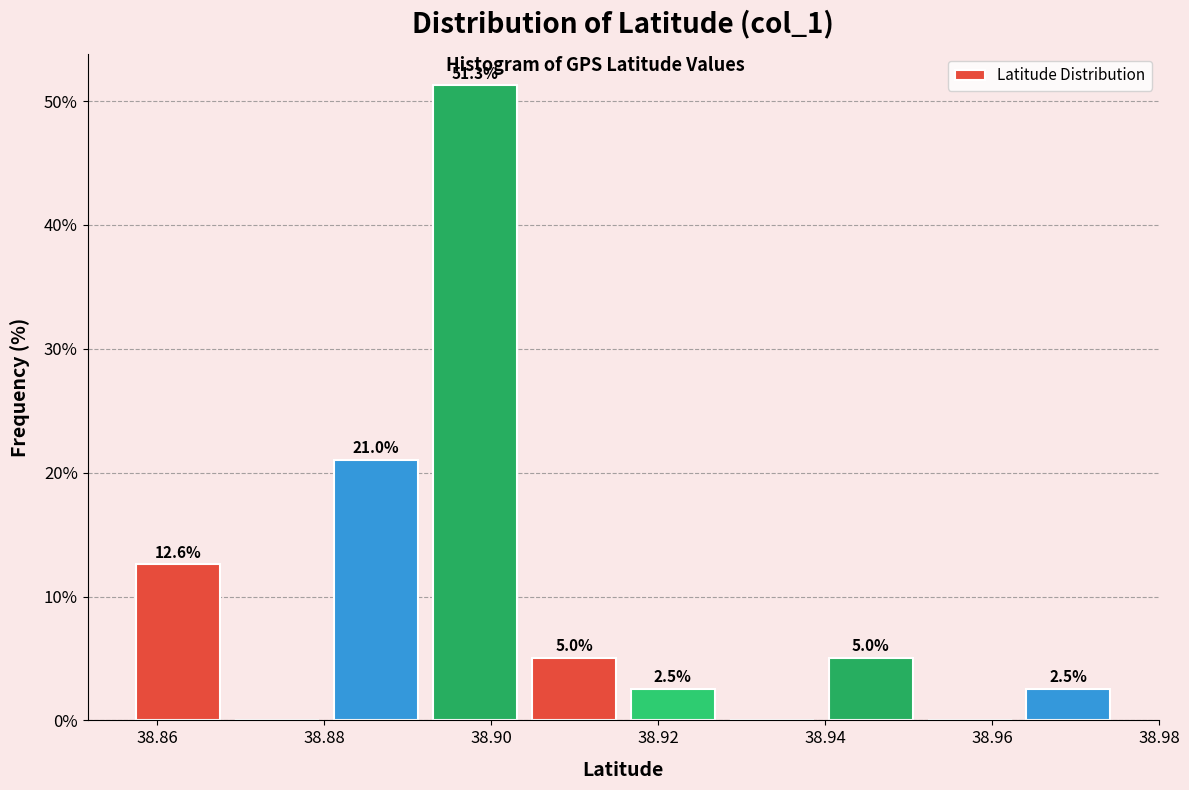

Which range on the x-axis has the tallest bar?

38.892 to 38.904